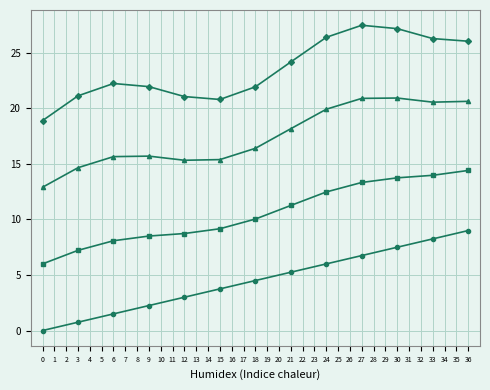

What is the spread (max minus min) of values at 3?

20.4